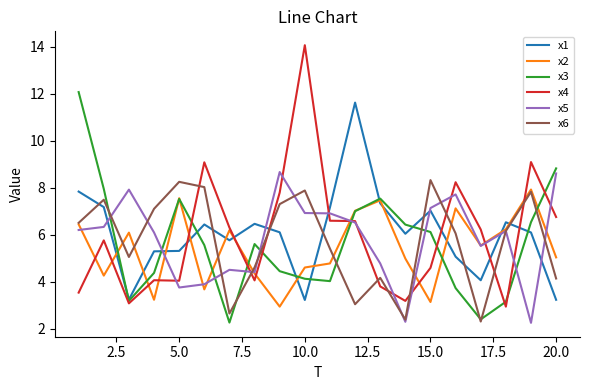

How many interior local peaks does the x3 series have?

3